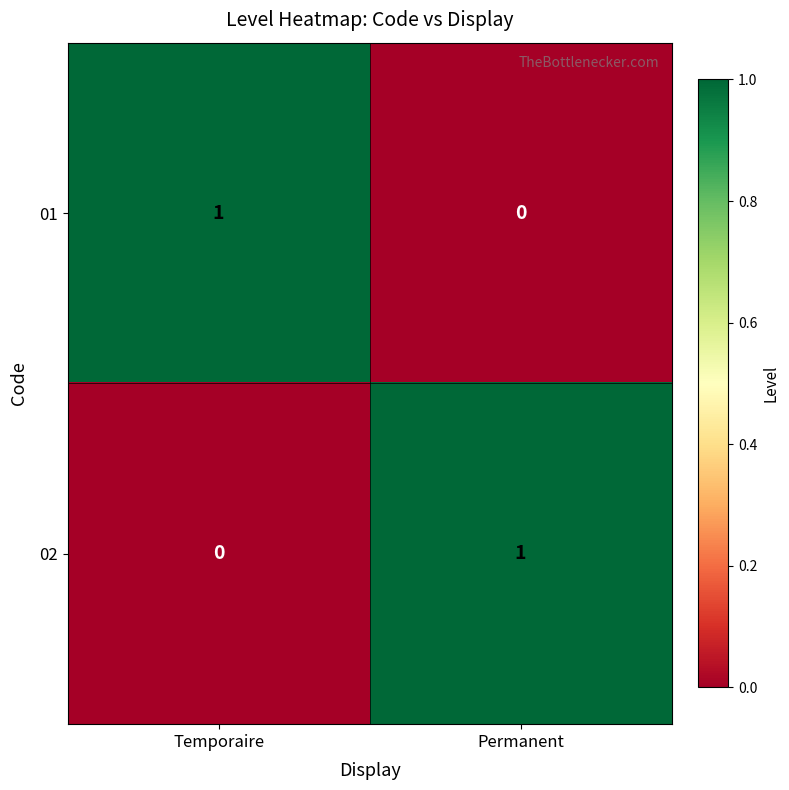

Rank the series at Temporaire from lowest to highest value.

02, 01